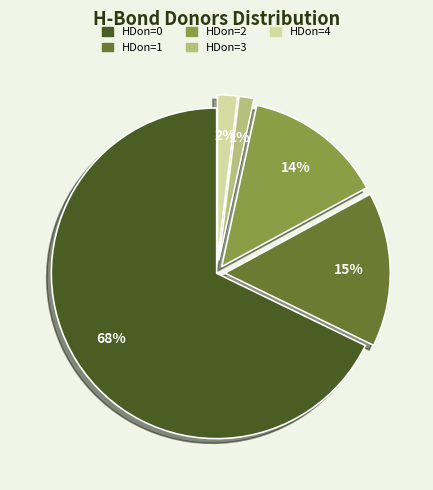

The HDon=0 slice represents 62% of the pie. True or false?

False